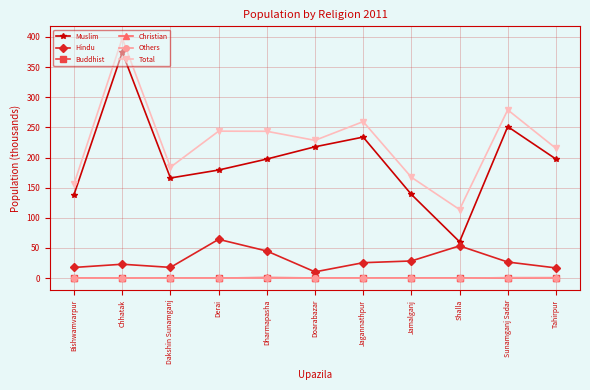

What is the approximate value of Muslim at Bishwamvarpur?

138.6